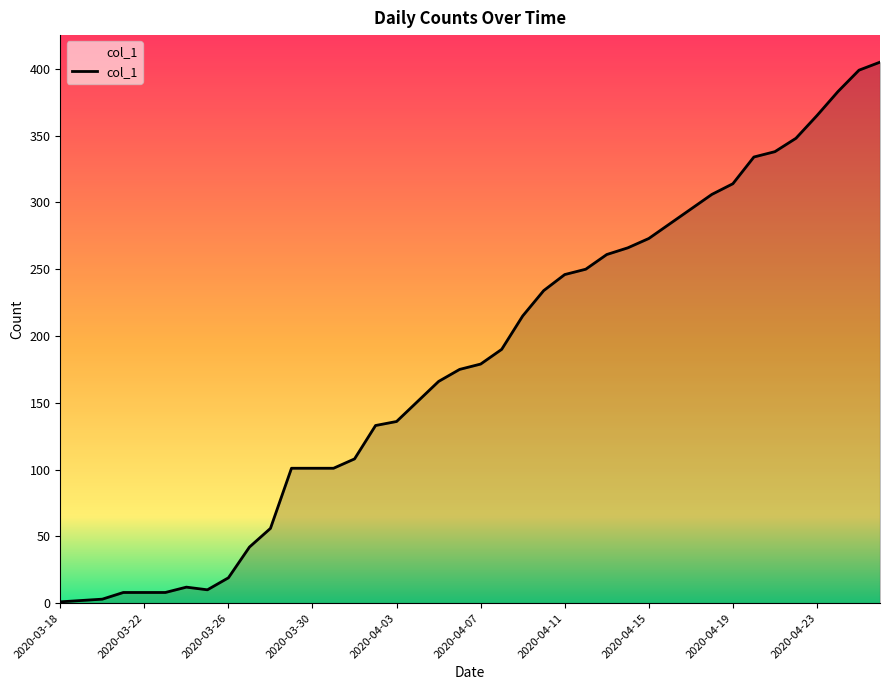

Does the chart display data point markers on the line(s)?

No